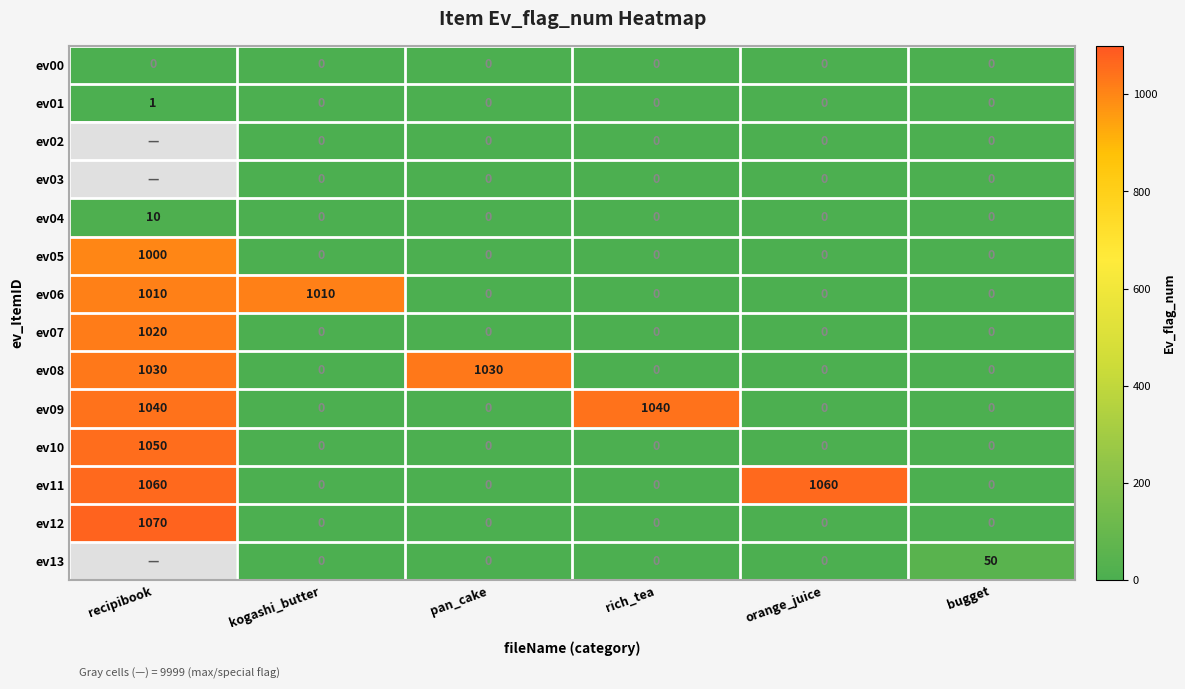

What is the sum of all ev05 values?

1000